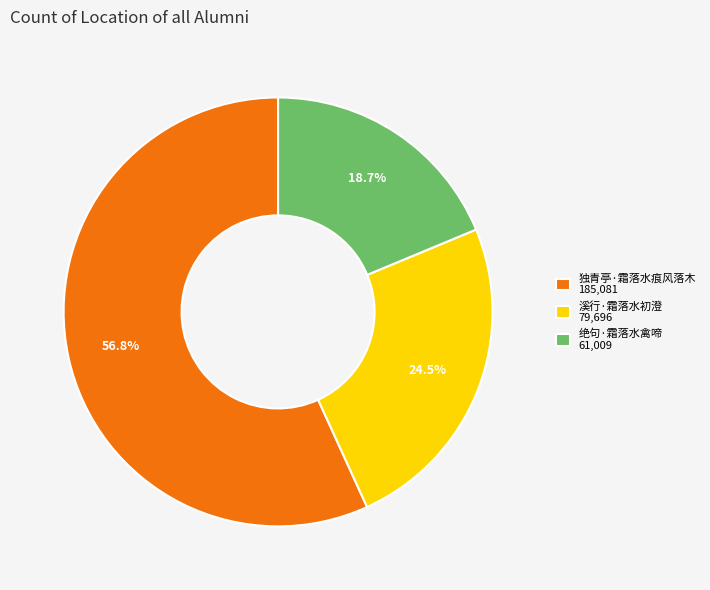

Is the sum of 绝句·霜落水禽啼 61,009 and 独青亭·霜落水痕风落木 185,081 greater than half?

Yes